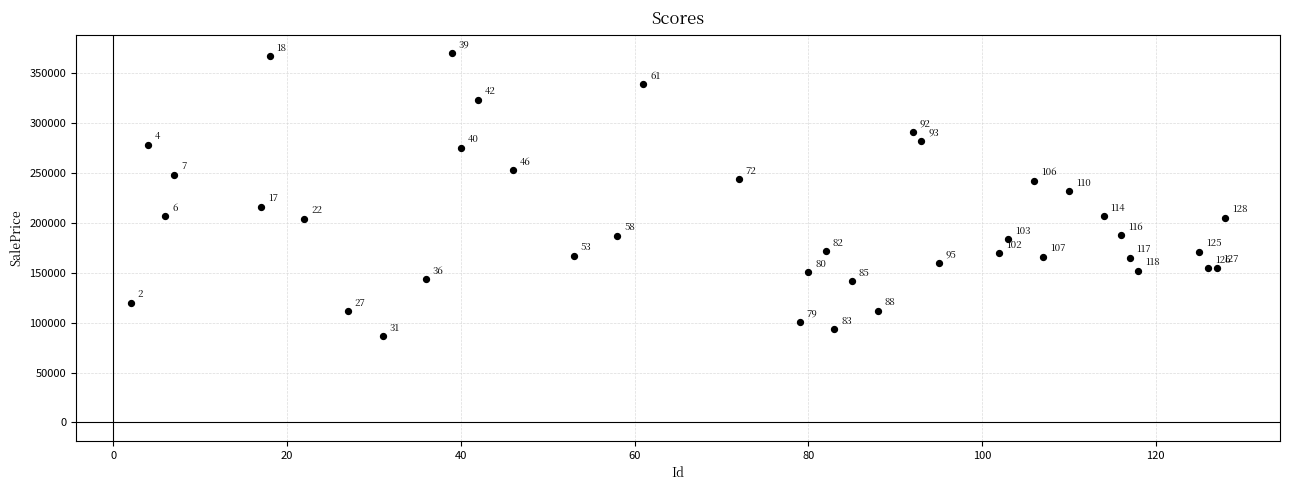

What Y value in the scatter plot is closest to 228137?

231559.0